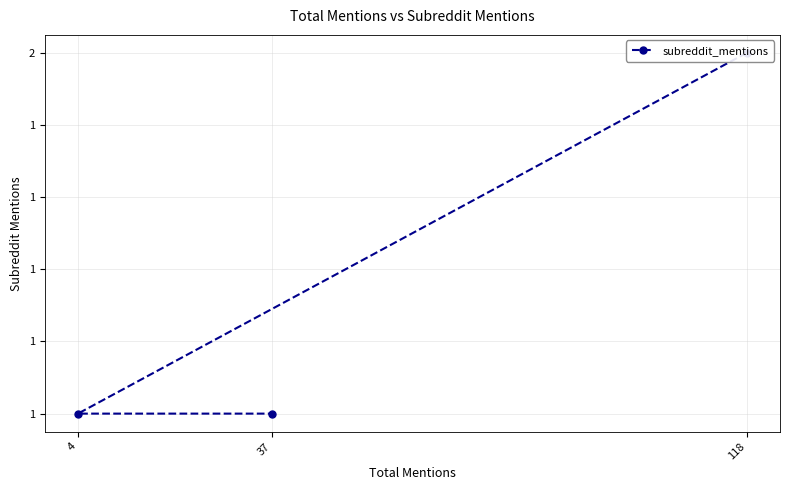

What is the maximum value shown in the chart?

2